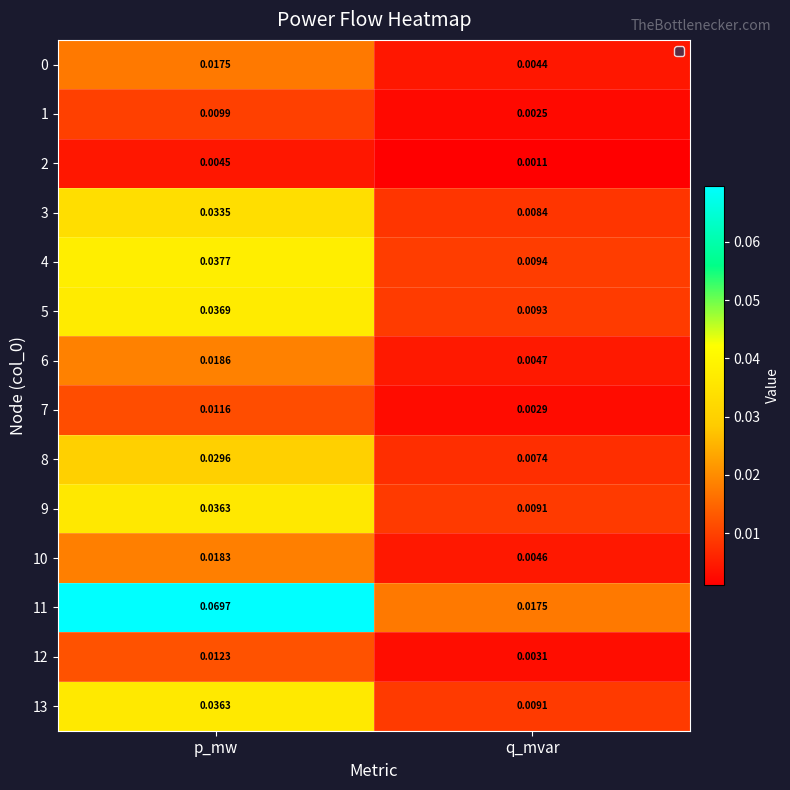

Is the value of 11 at p_mw greater than the value of 0 at q_mvar?

Yes